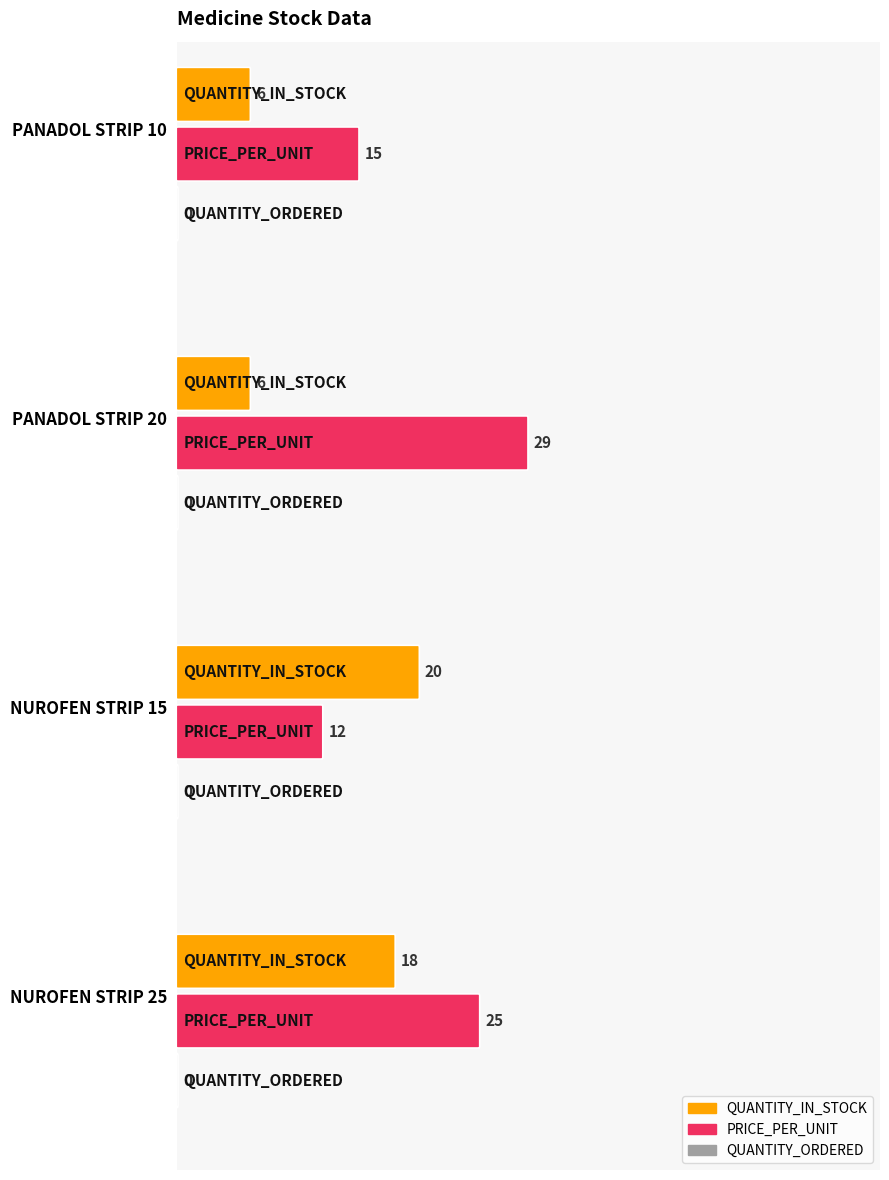

Reading left to right, list all the values displayed in this chart.

QUANTITY_IN_STOCK: 6	6	20	18
PRICE_PER_UNIT: 15	29	12	25
QUANTITY_ORDERED: 0	0	0	0